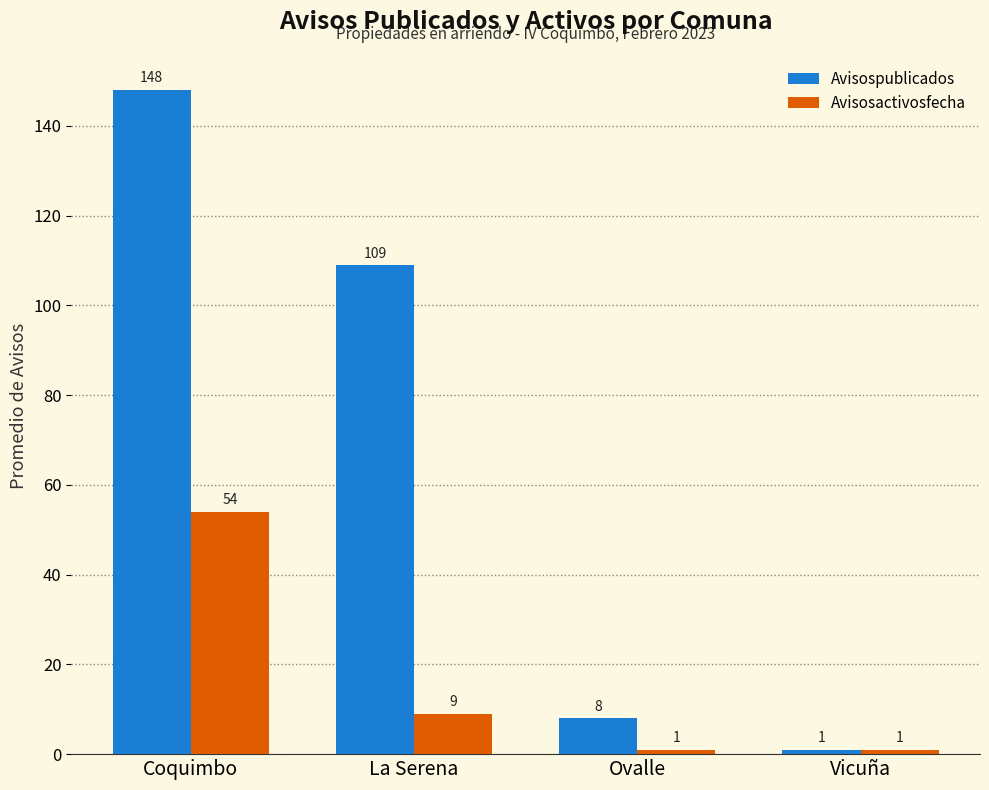

What is the sum of the Avisosactivosfecha values at Ovalle and La Serena?

10